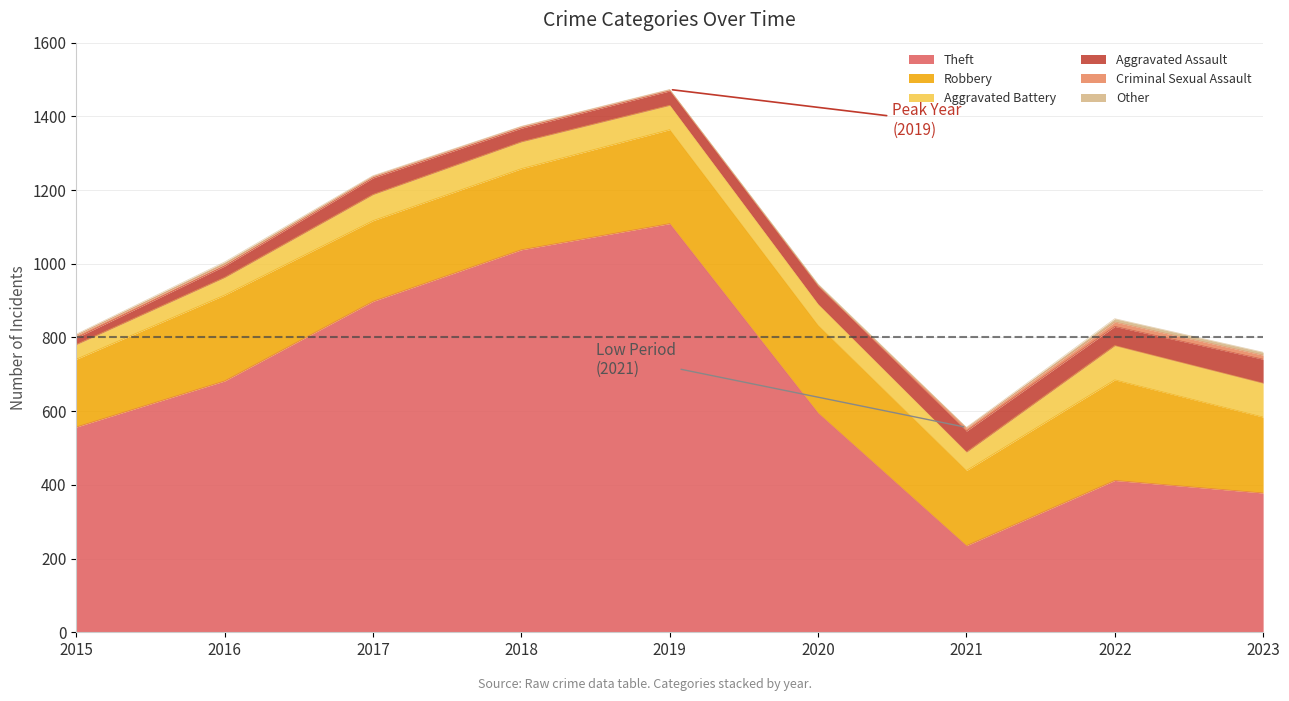

Which series has the largest range (max minus min)?

Theft